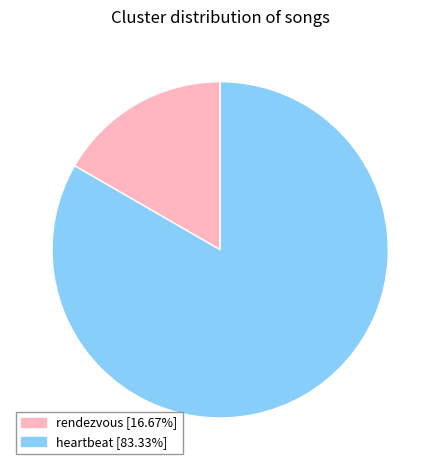

Does any single category account for the majority?

Yes